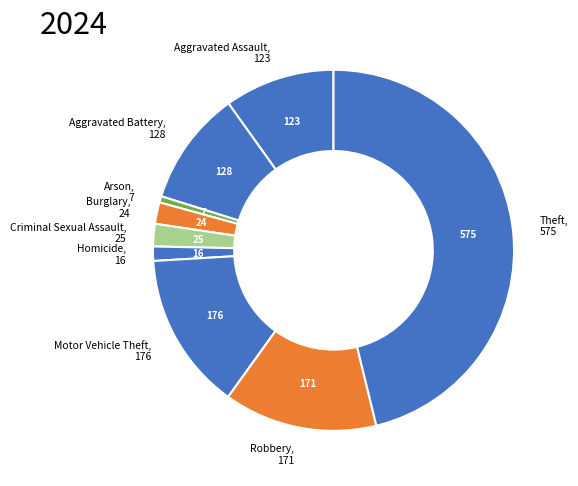

Combined, do Robbery and Aggravated Assault account for over 50%?

No